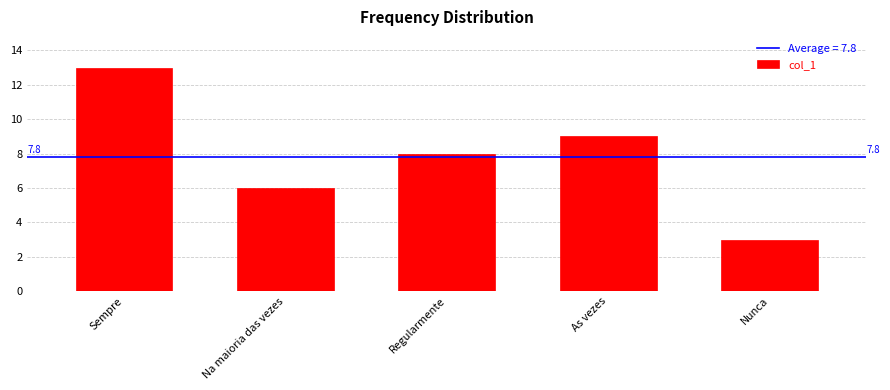

The value at Na maioria das vezes is 10. True or false?

False